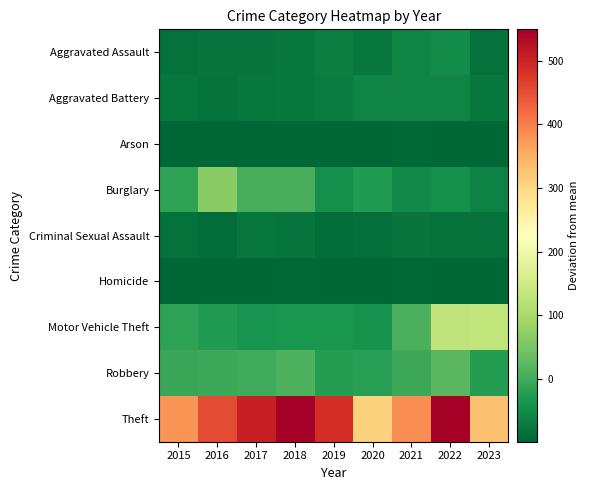

Reading left to right, extract all data points from this chart.

Aggravated Assault: 2015=-83.8	2016=-80.8	2017=-79.8	2018=-74.8	2019=-67.8	2020=-76.8	2021=-59.8	2022=-47.8	2023=-83.8
Aggravated Battery: 2015=-77.8	2016=-81.8	2017=-77.8	2018=-73.8	2019=-68.8	2020=-59.8	2021=-59.8	2022=-60.8	2023=-73.8
Arson: 2015=-98.8	2016=-97.8	2017=-97.8	2018=-98.8	2019=-98.8	2020=-97.8	2021=-95.8	2022=-98.8	2023=-98.8
Burglary: 2015=-12.8	2016=68.2	2017=5.2	2018=7.2	2019=-43.8	2020=-27.8	2021=-50.8	2022=-44.8	2023=-62.8
Criminal Sexual Assault: 2015=-84.8	2016=-90.8	2017=-76.8	2018=-80.8	2019=-88.8	2020=-86.8	2021=-79.8	2022=-84.8	2023=-83.8
Homicide: 2015=-98.8	2016=-96.8	2017=-97.8	2018=-94.8	2019=-98.8	2020=-98.8	2021=-93.8	2022=-97.8	2023=-97.8
Motor Vehicle Theft: 2015=-16.8	2016=-26.8	2017=-36.8	2018=-34.8	2019=-34.8	2020=-38.8	2021=9.2	2022=128.2	2023=131.2
Robbery: 2015=-6.8	2016=-4.8	2017=-0.8	2018=10.2	2019=-24.8	2020=-20.8	2021=-2.8	2022=21.2	2023=-23.8
Theft: 2015=378.2	2016=453.2	2017=504.2	2018=546.2	2019=487.2	2020=306.2	2021=386.2	2022=549.2	2023=331.2